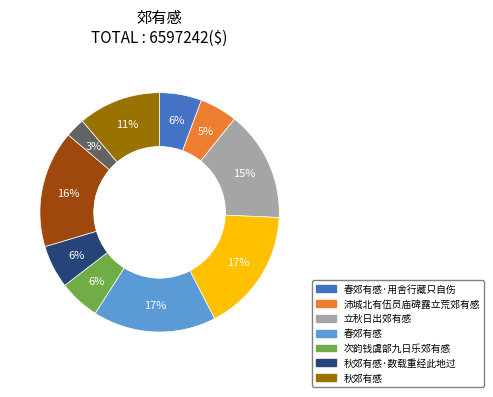

To the nearest percent, what is the average slice percentage?

10%